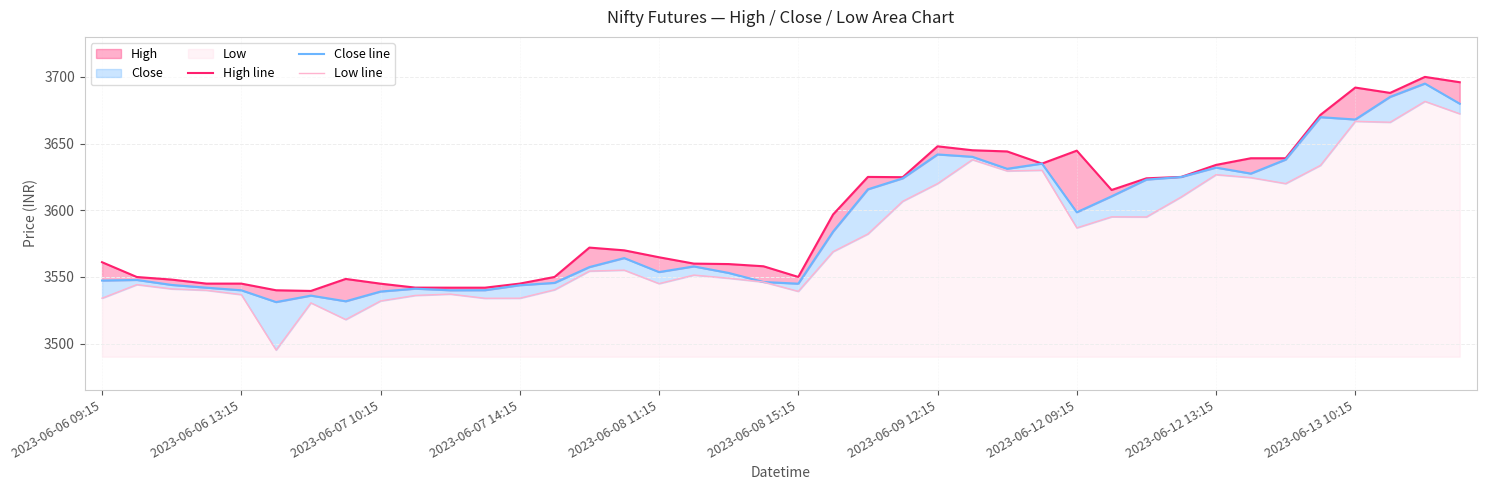

How many lines are shown in the chart?

3